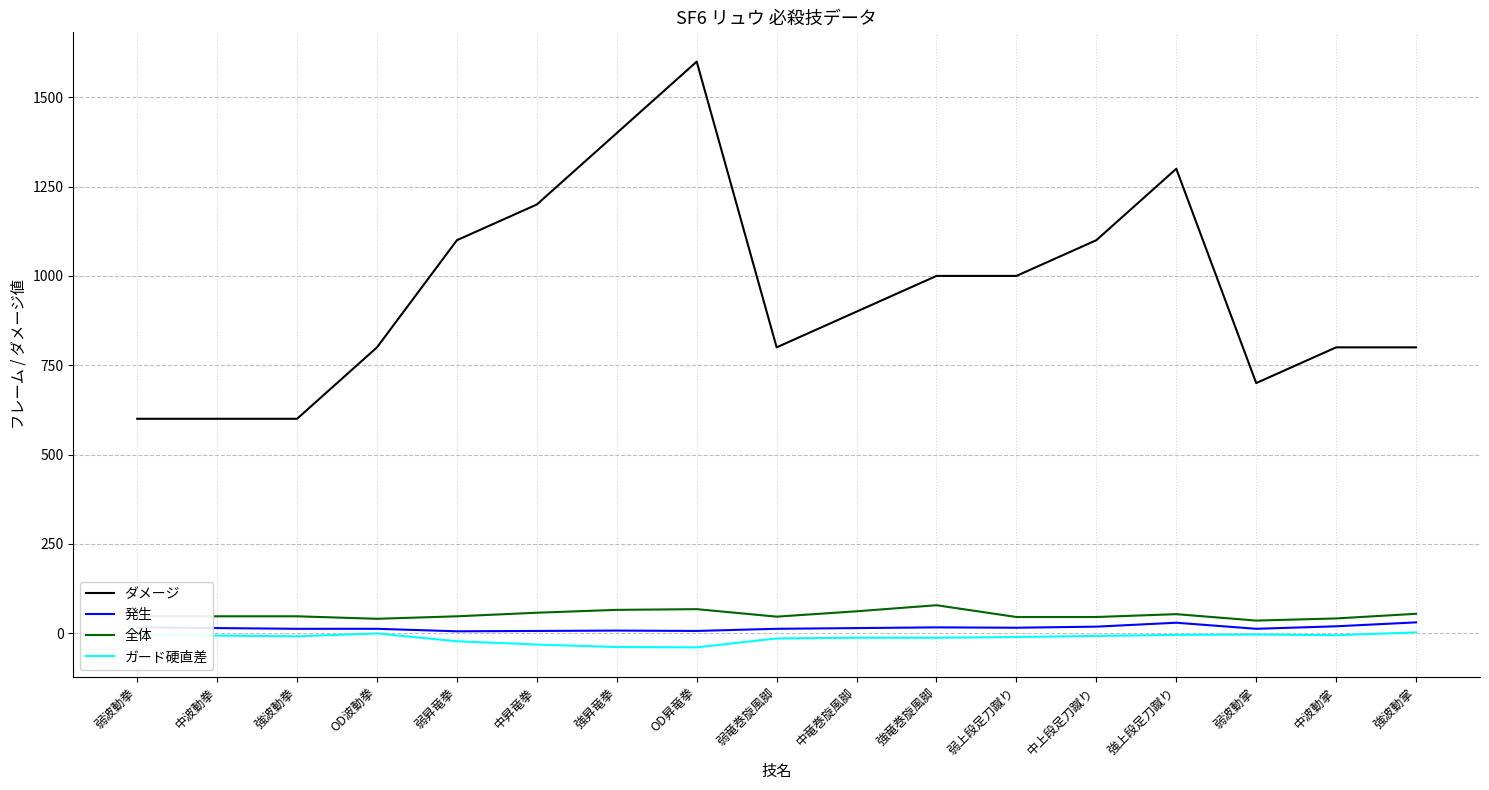

At which label does ダメージ reach its peak?

OD昇竜拳